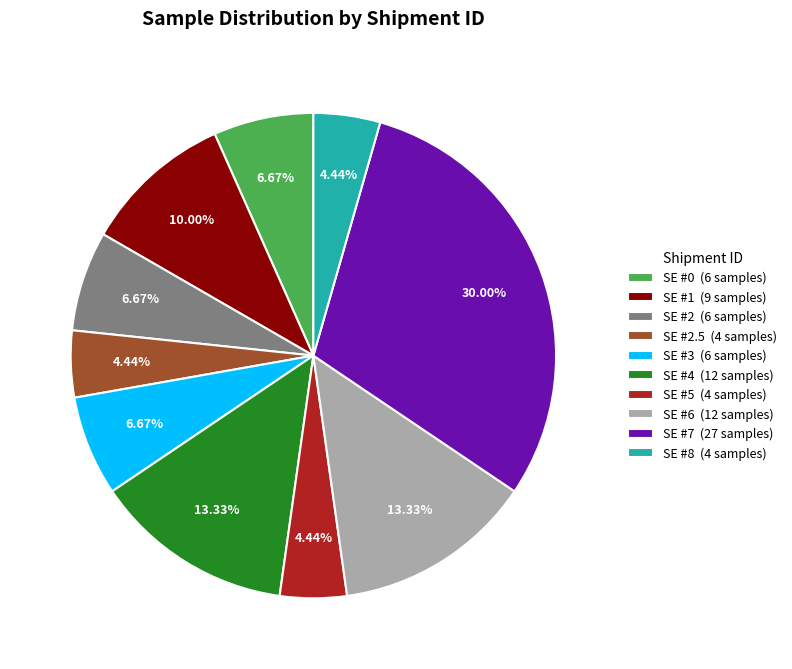

Is there any slice that represents more than half of the pie?

No